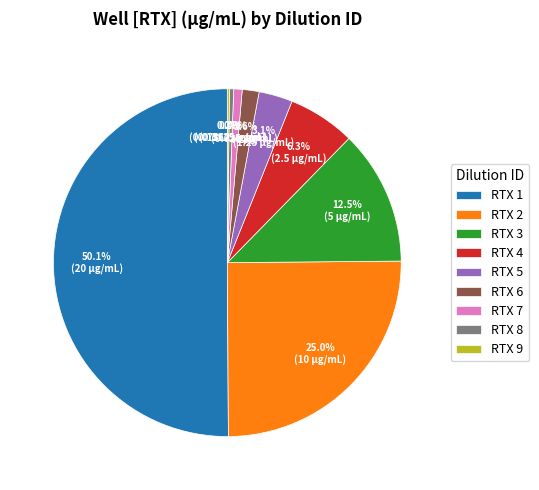

Between RTX 6 and RTX 7, which is larger?

RTX 6